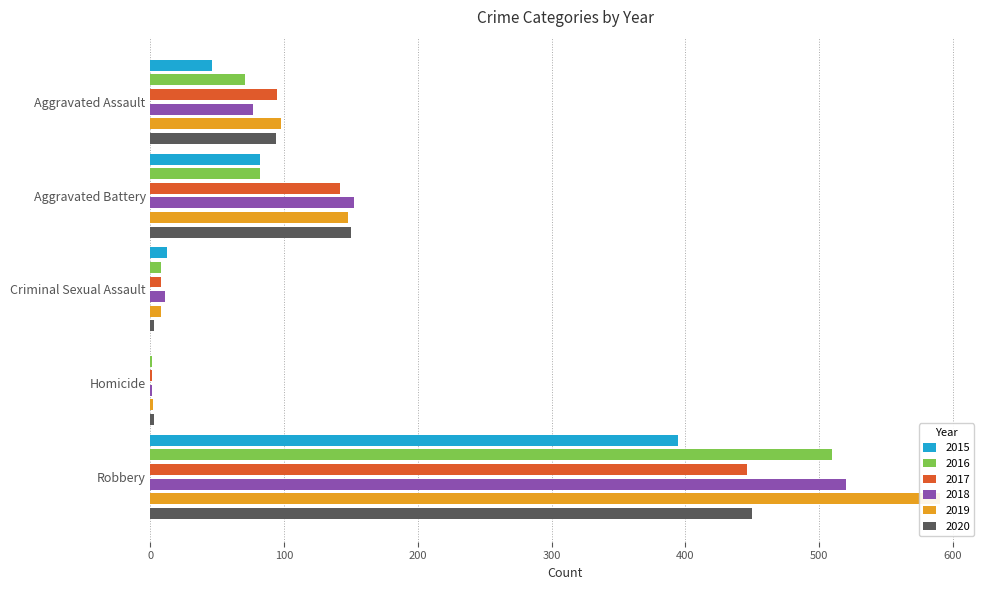

How many data points in 2018 are less than 77?

2